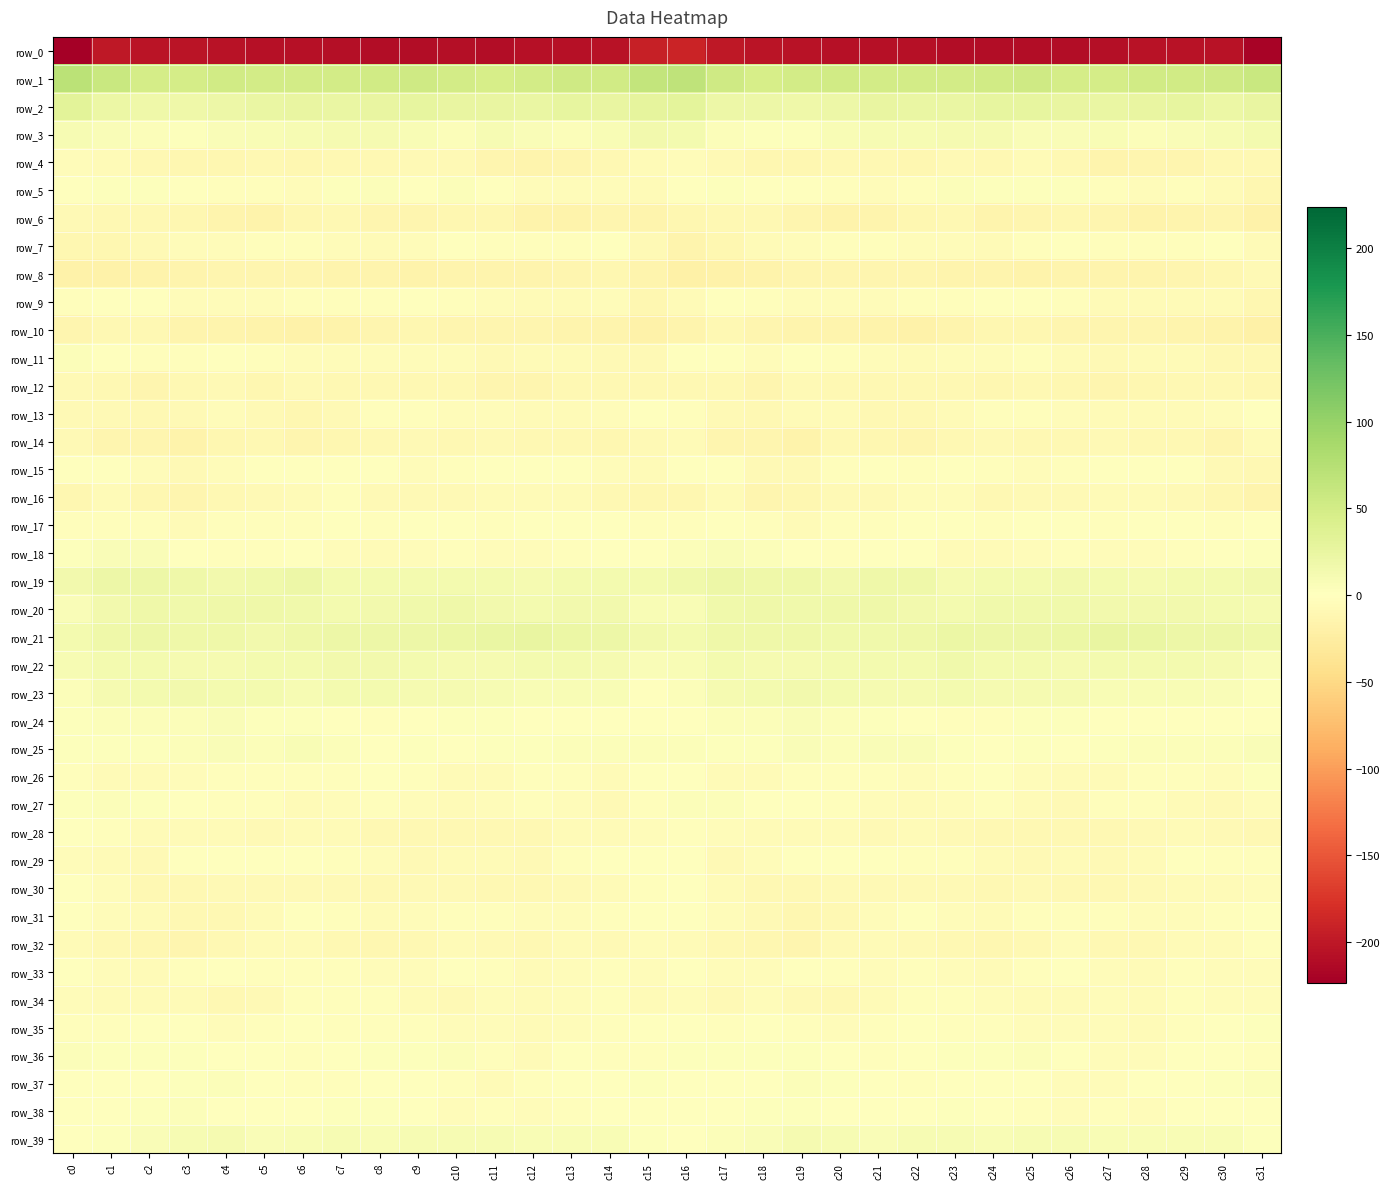

What is the approximate value of row_38 at c6?

-0.7